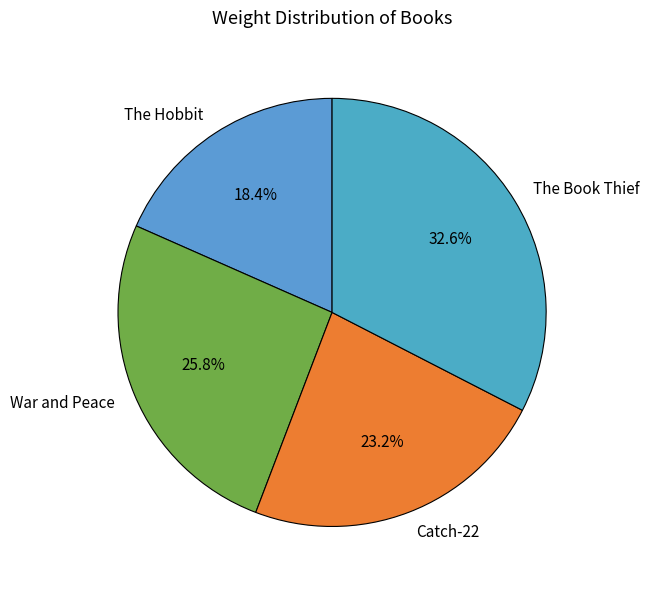

Is the sum of Catch-22 and The Book Thief greater than half?

Yes